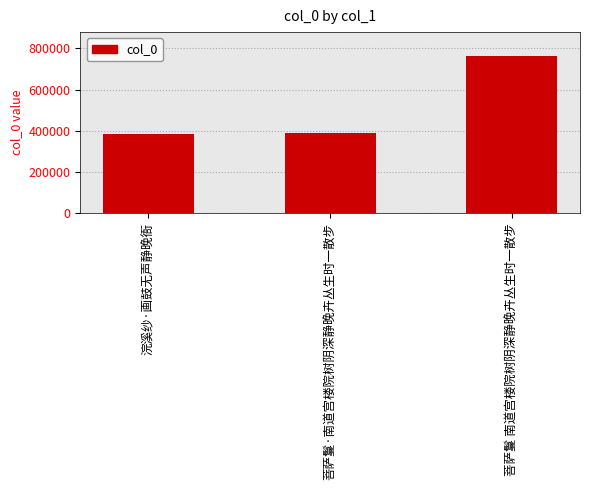

What is the greatest value displayed?

764796